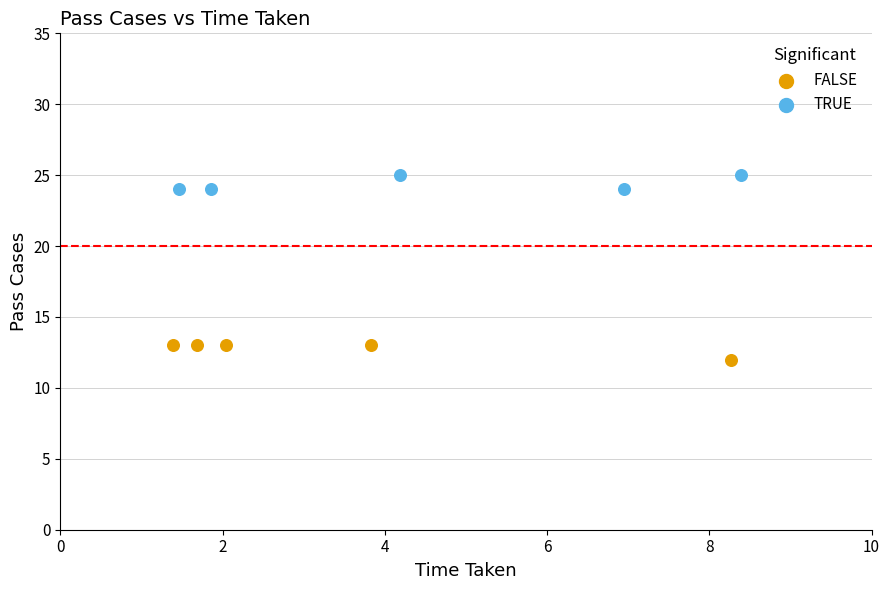

Which series reaches the maximum Y coordinate?

TRUE